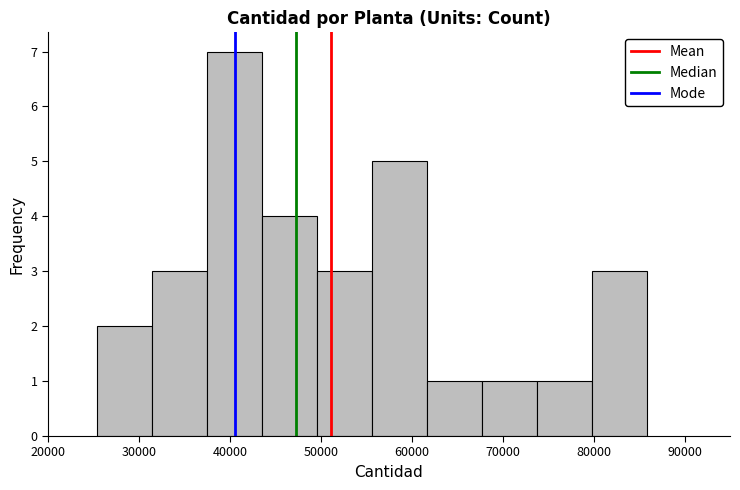

Reading left to right, list every bar in this chart as the range it spans on the x-axis followed by its height. Neither the bar edges nor the heights are printed on the chart, so give them approximately, as read against the axes.

25000 to 31000: 2
31000 to 38000: 3
38000 to 44000: 7
44000 to 50000: 4
50000 to 56000: 3
56000 to 62000: 5
62000 to 68000: 1
68000 to 74000: 1
74000 to 80000: 1
80000 to 86000: 3